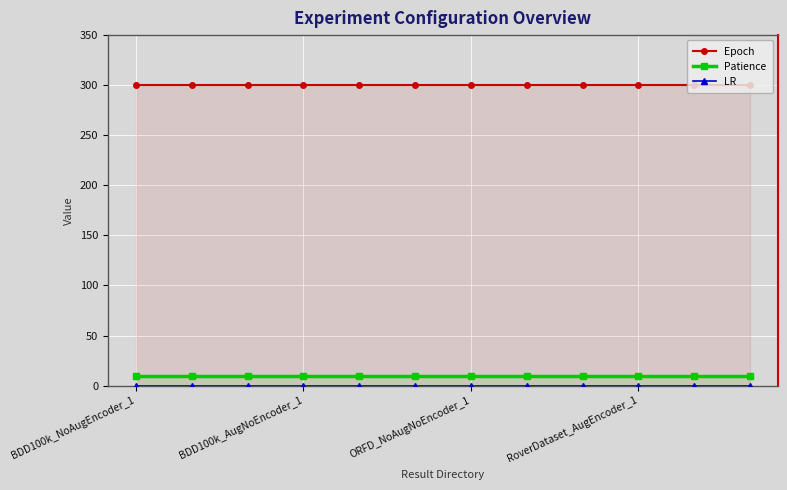

True or false: Patience has a value of 10.0 at ORFD_NoAugNoEncoder_1.

True